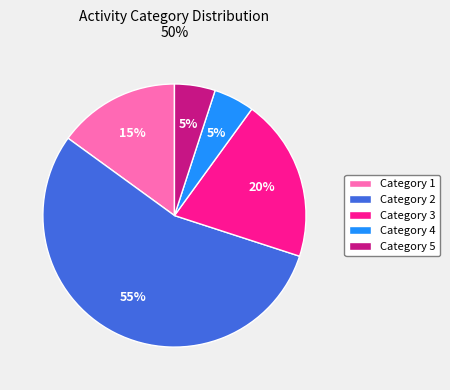

What percentage is the Category 4 slice, to the nearest percent?

5%